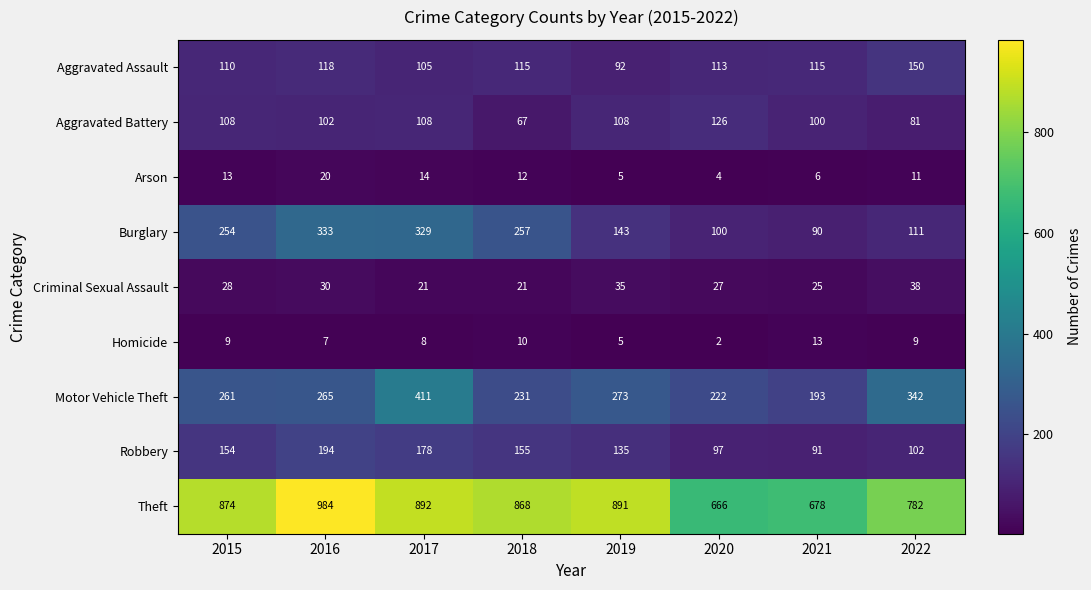

The value of Aggravated Assault at 2016 is 35. True or false?

False